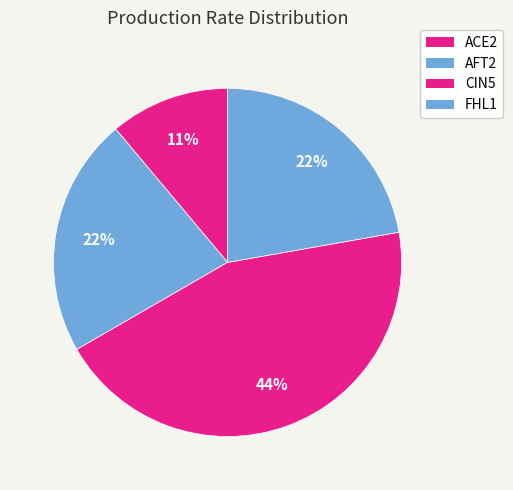

The CIN5 slice represents 36% of the pie. True or false?

False